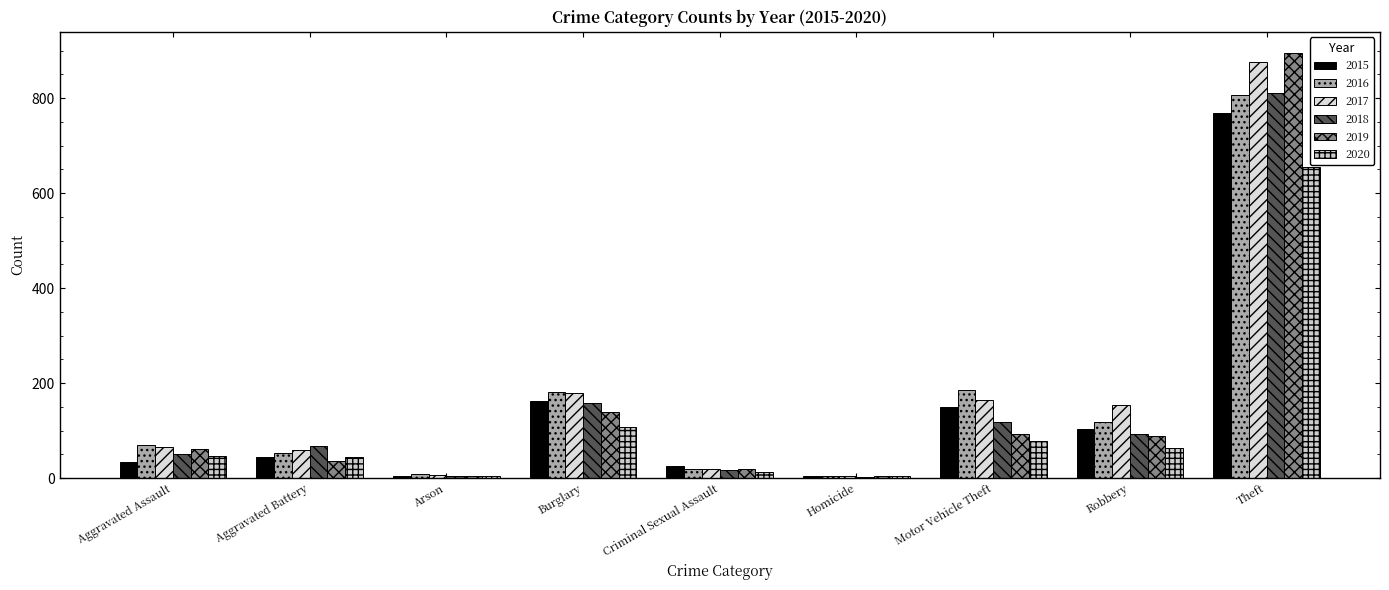

Does the chart contain stacked bars?

No